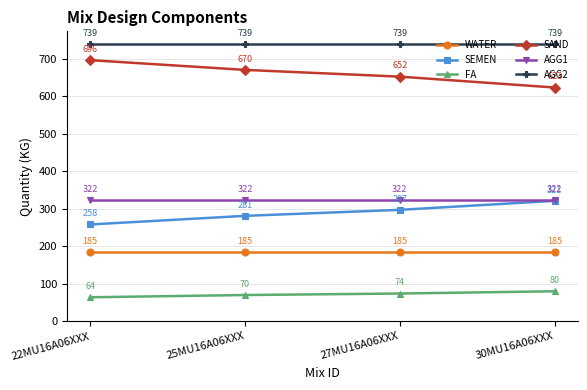

What is the sum of all AGG1 values?

1288